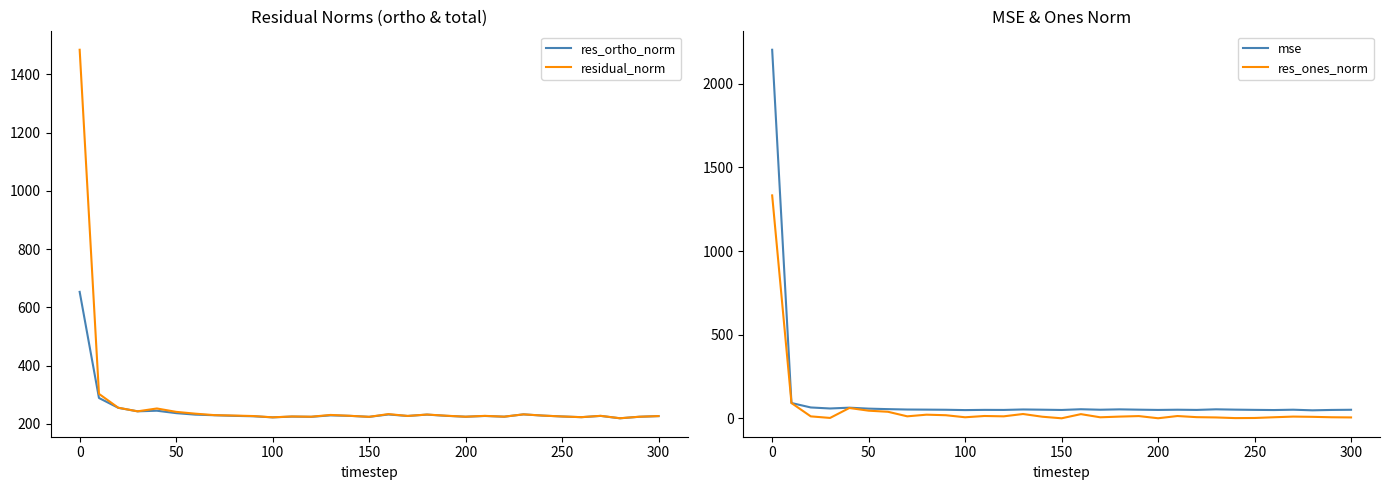

What is the highest value of the res_ortho_norm series?

653.2